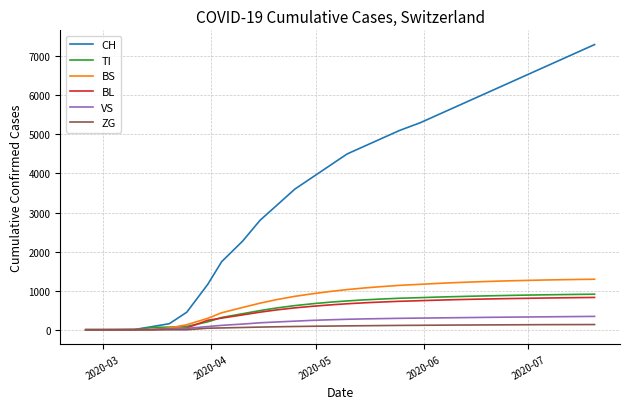

Which series has the largest total across all categories?

CH